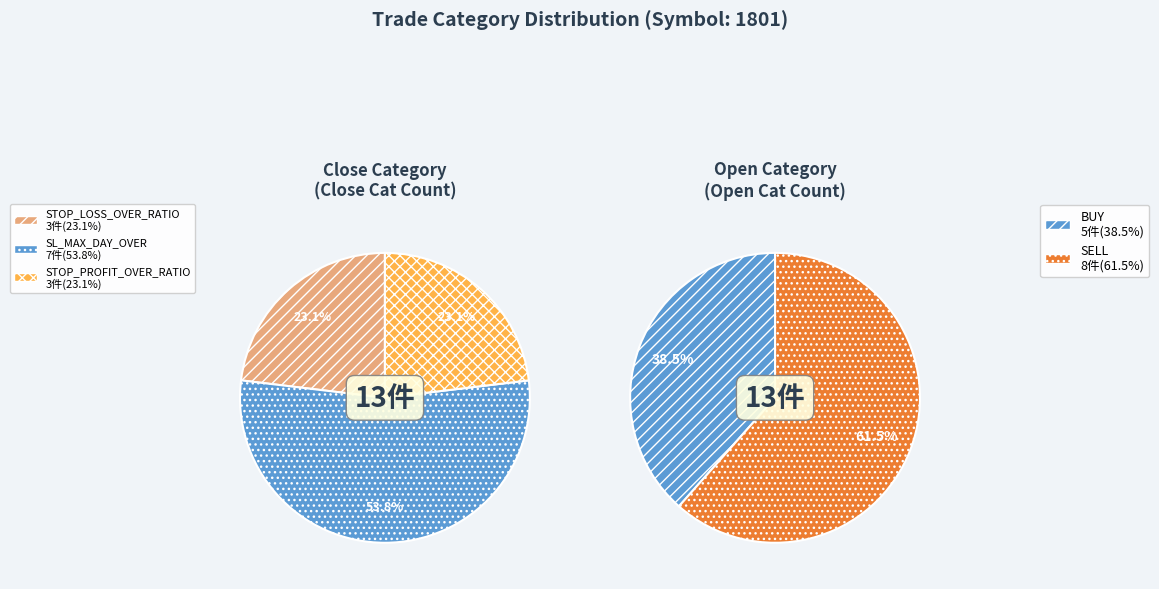

How many segments does this pie chart have?

3